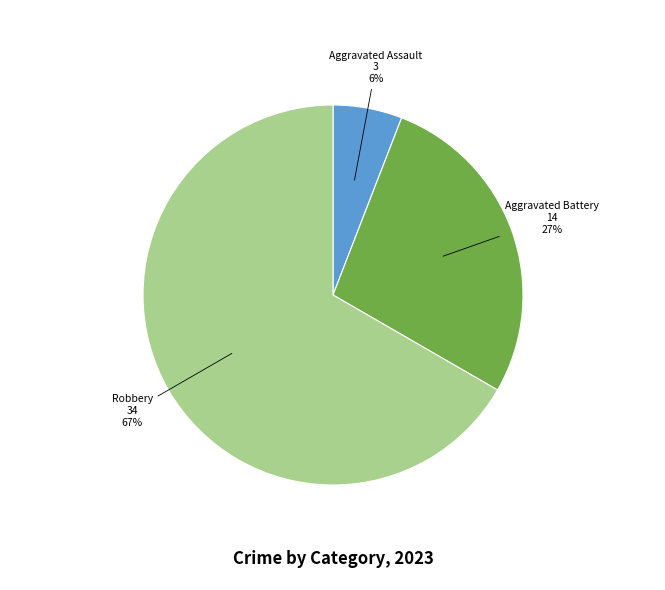

Does any single category account for the majority?

Yes